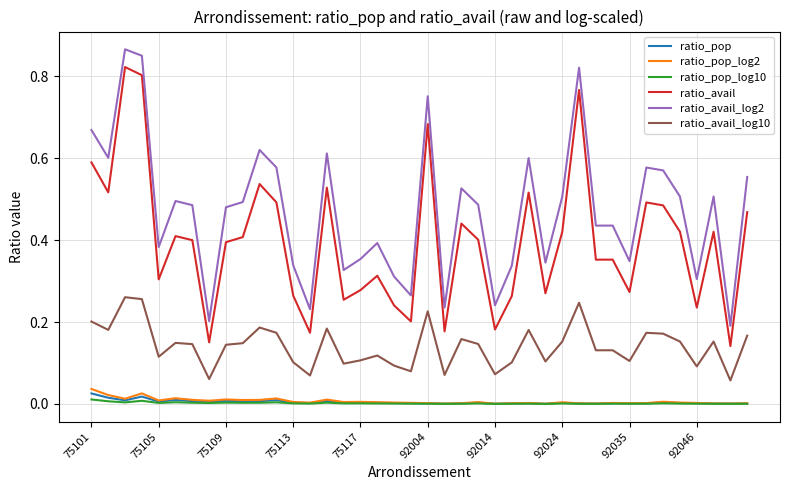

True or false: ratio_avail_log2 and ratio_avail cross at least once.

False